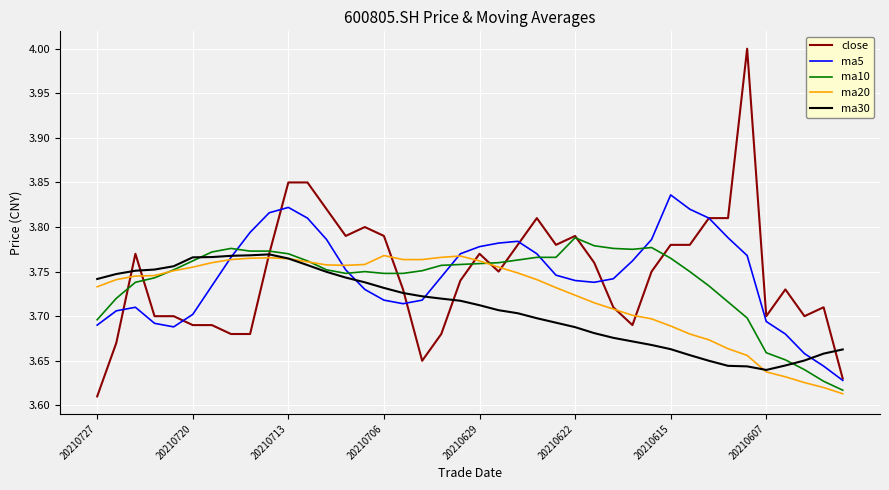

Which series has the widest spread of values?

close